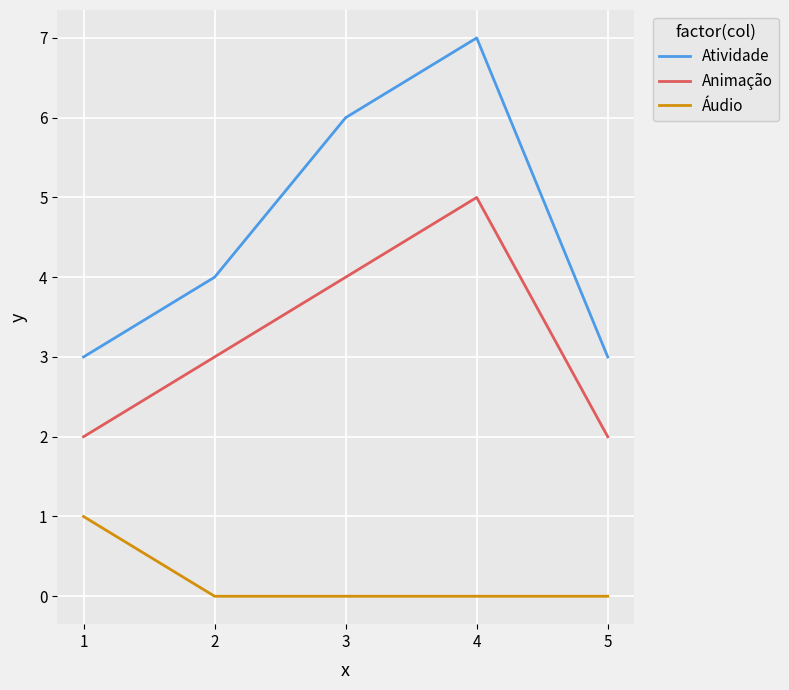

Which label corresponds to the largest value in the chart?

4